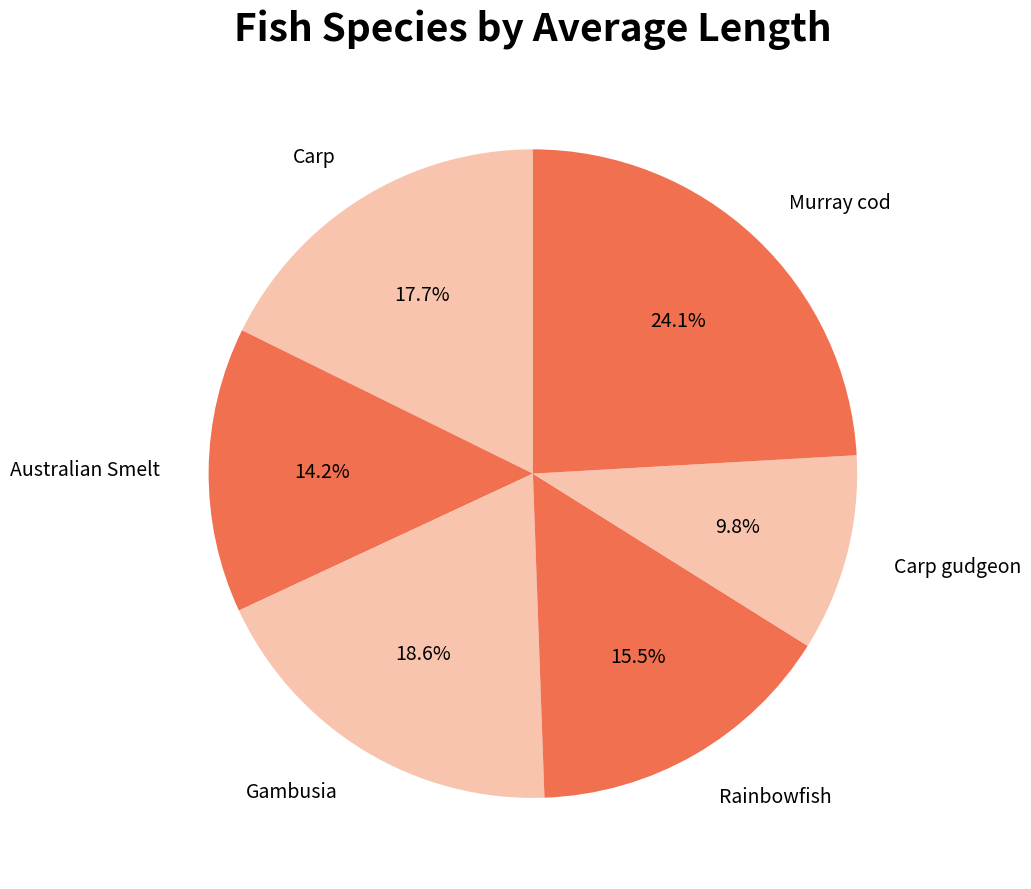

Combined, what portion of the pie is Murray cod and Carp?

41.8%